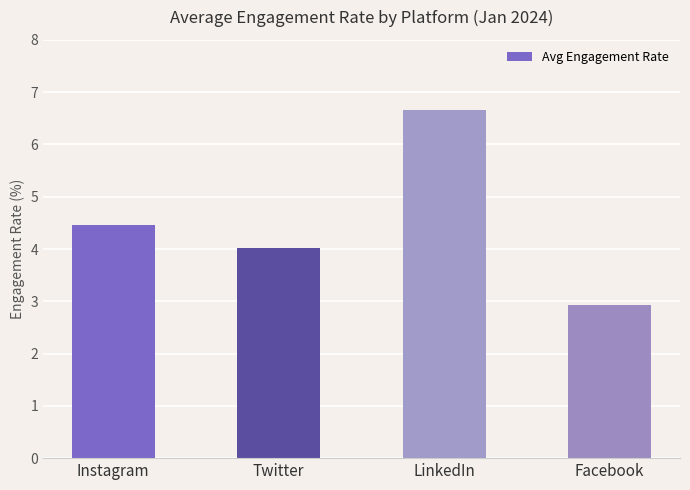

The chart shows a value of 1.4 at Twitter. True or false?

False